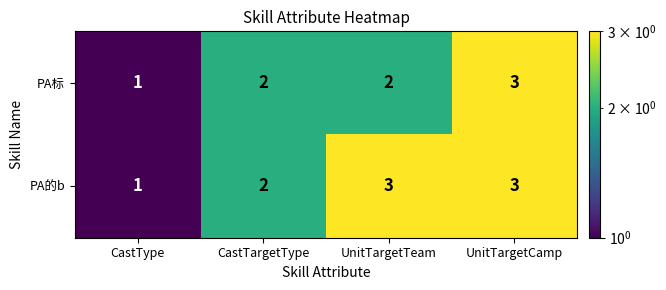

Reading right to left, list all the values displayed in this chart.

PA标: UnitTargetCamp=3	UnitTargetTeam=2	CastTargetType=2	CastType=1
PA的b: UnitTargetCamp=3	UnitTargetTeam=3	CastTargetType=2	CastType=1